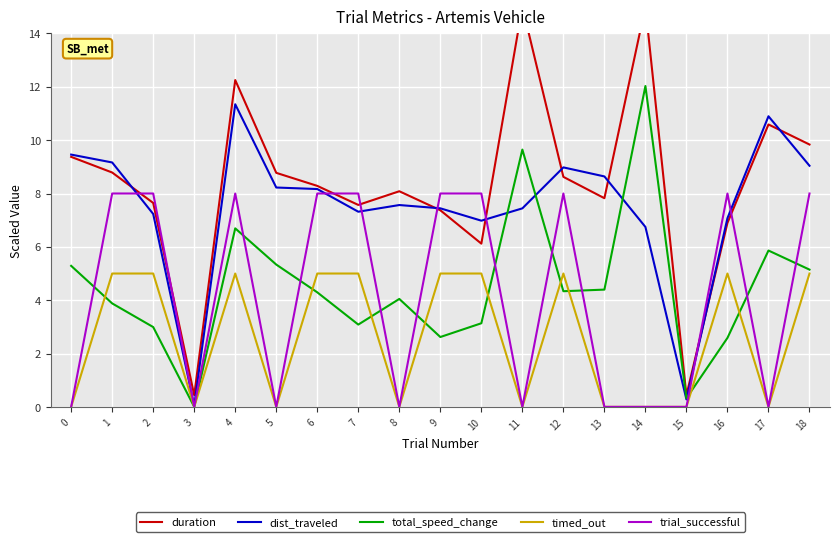

Is it true that trial_successful equals 8.0 at 9?

True